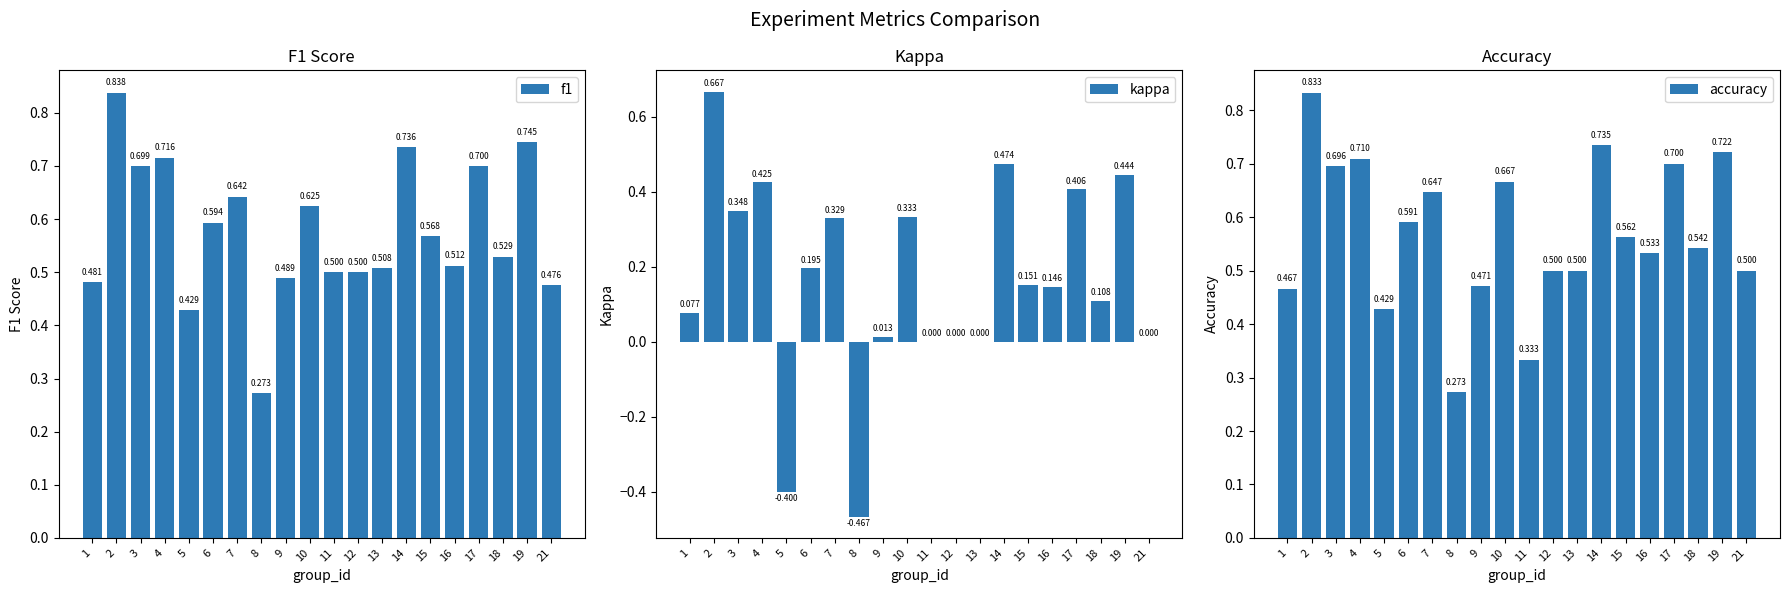

Which category has the lowest value across all series?

8